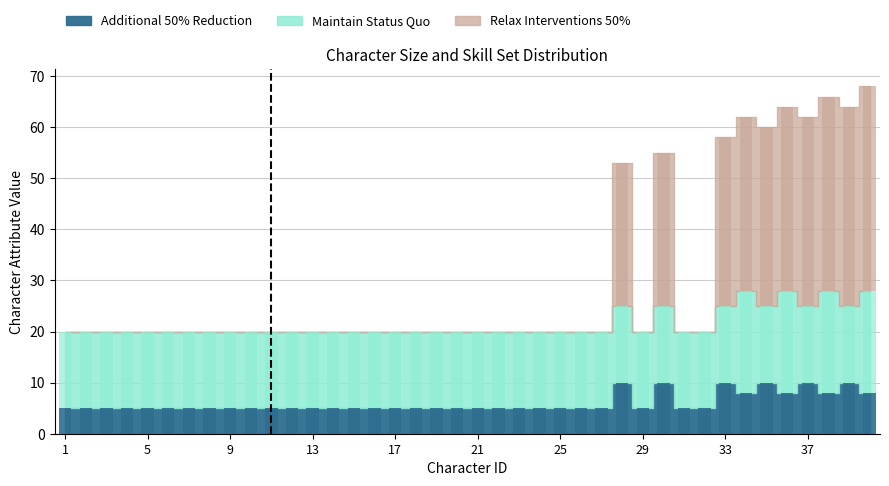

What is the total value across all series at 7?

20